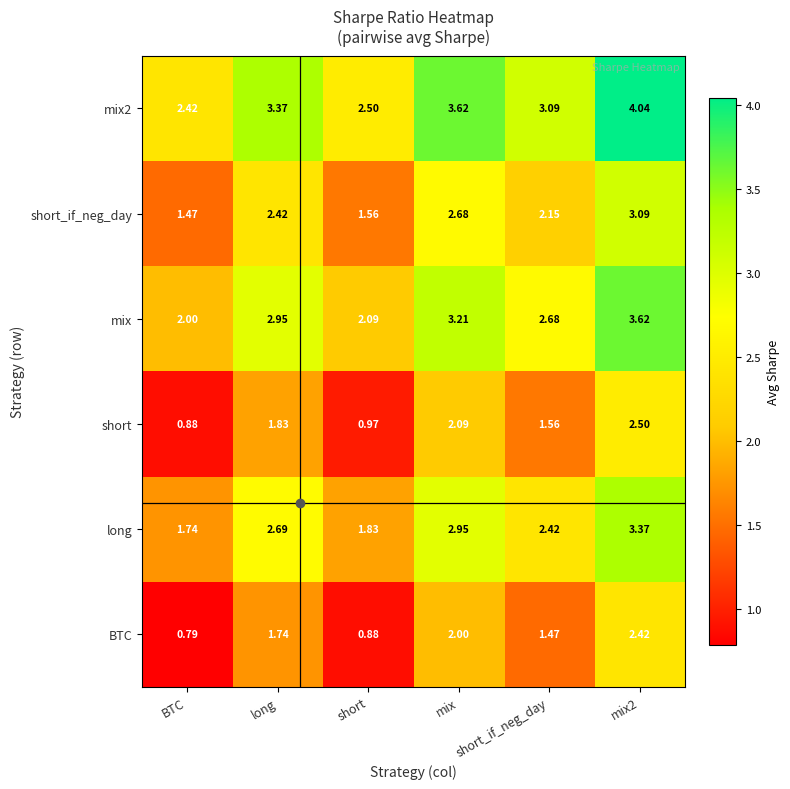

Where is mix2 nearest to the value 3?

short_if_neg_day